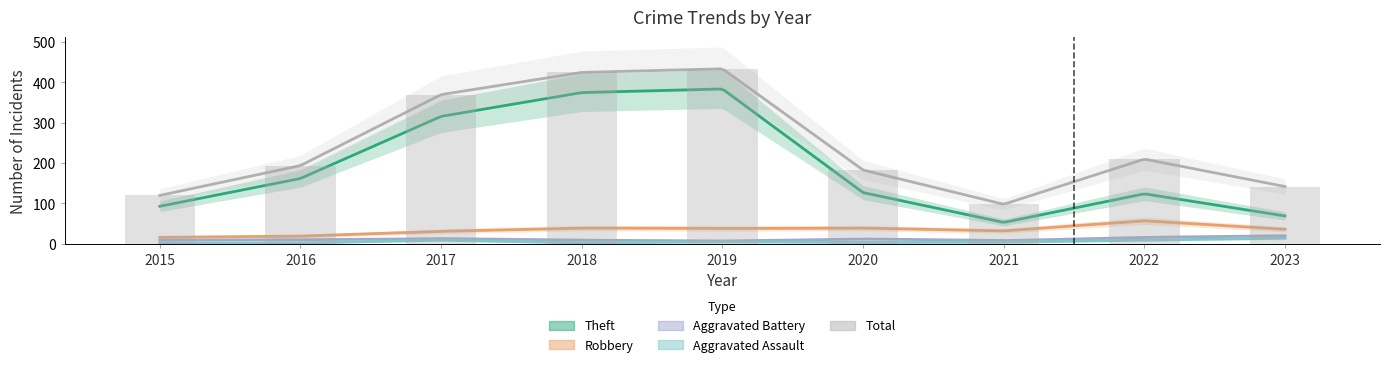

What is the value of the Aggravated Assault bar at the 2nd from the left?

2